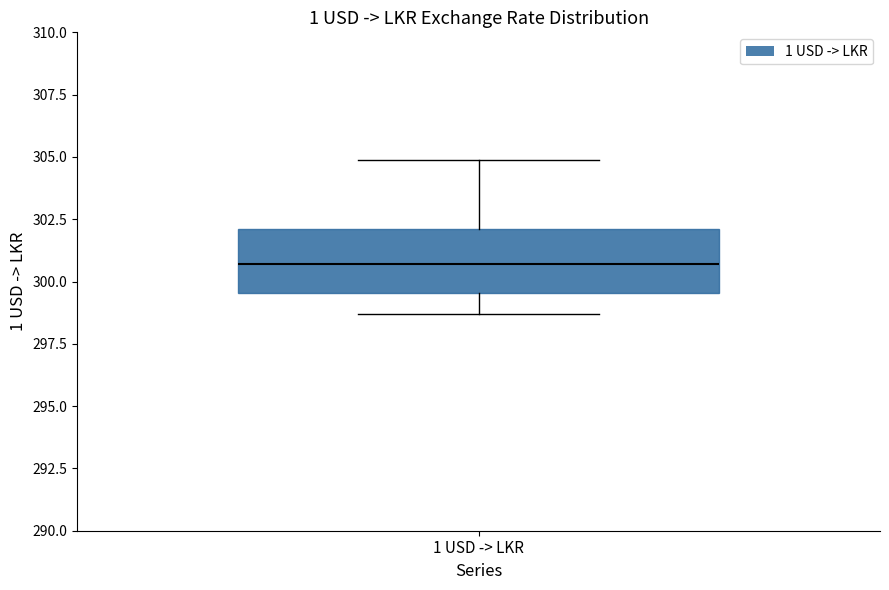

Where is the lower edge of the box for 1 USD -> LKR on the y-axis? The values are not printed on the chart, so give them approximately, as read against the axis.

299.5